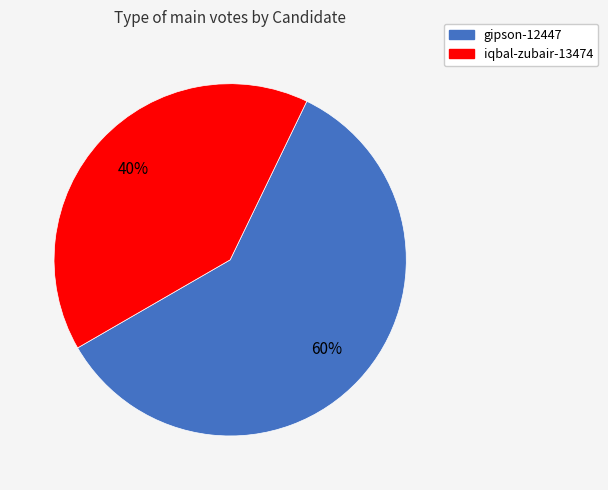

What is the largest slice in the pie chart?

gipson-12447